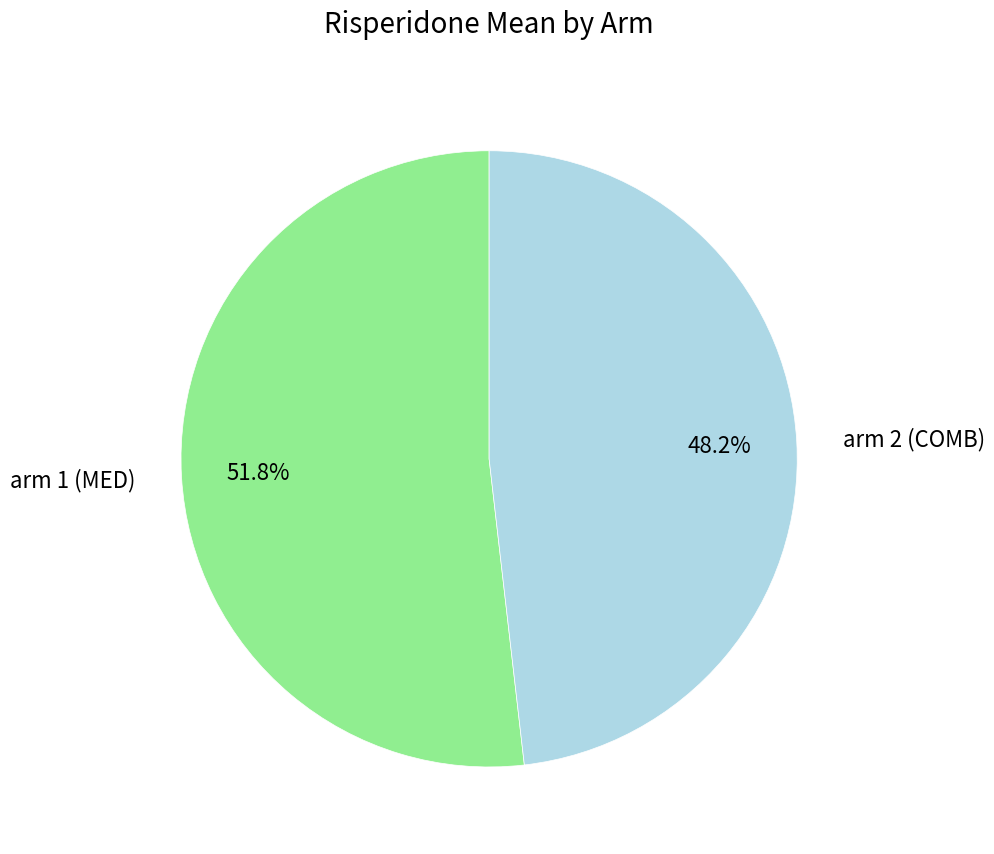

To the nearest percent, what percentage of the pie is arm 2 (COMB)?

48%